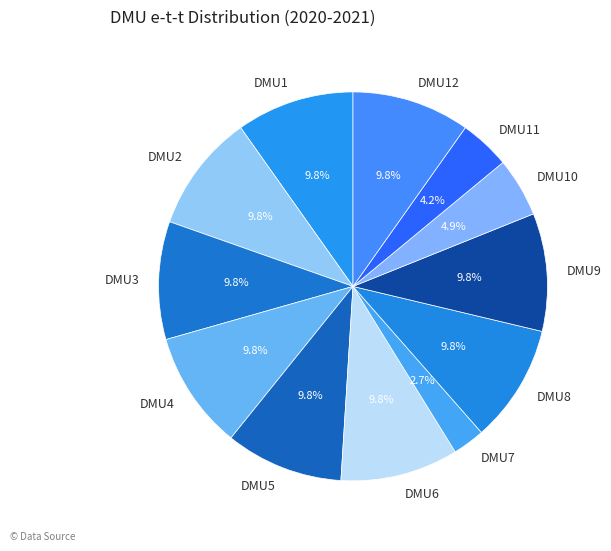

To the nearest percent, what percentage of the pie is DMU5?

10%